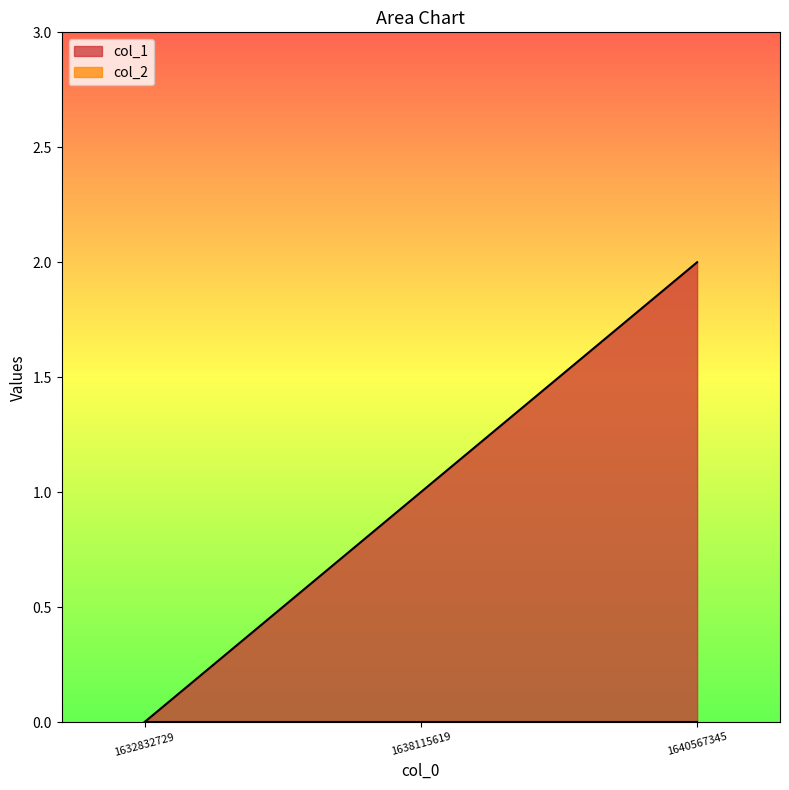

How many lines are shown in the chart?

2